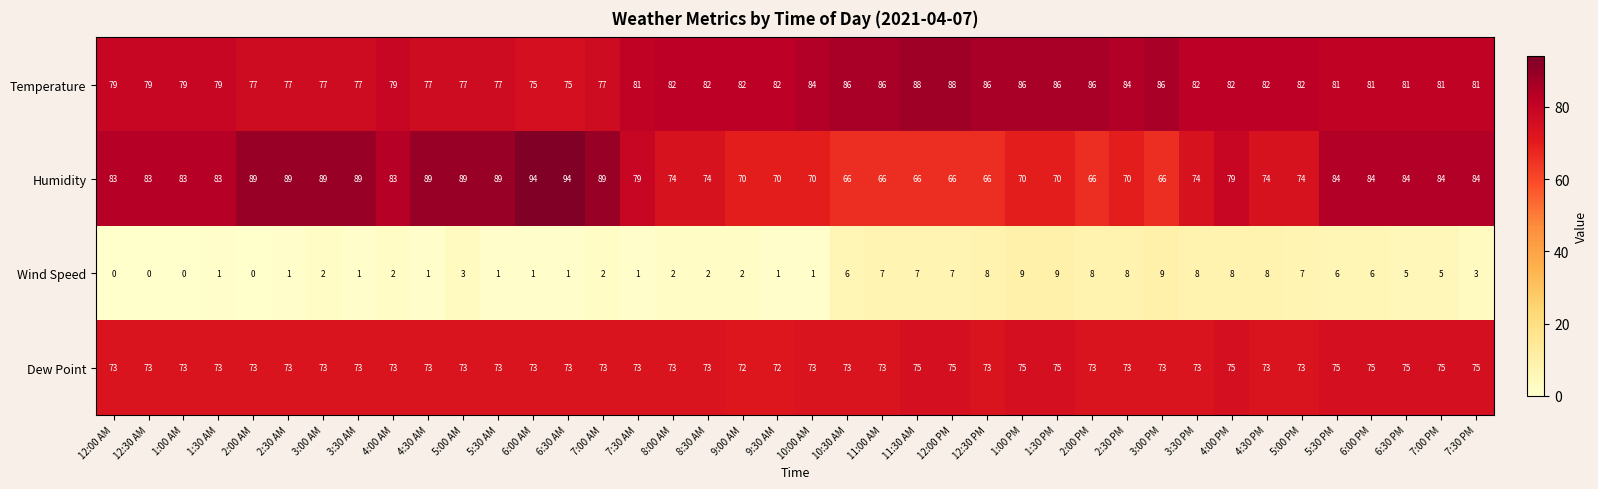

What is the sum of all Wind Speed values?

159